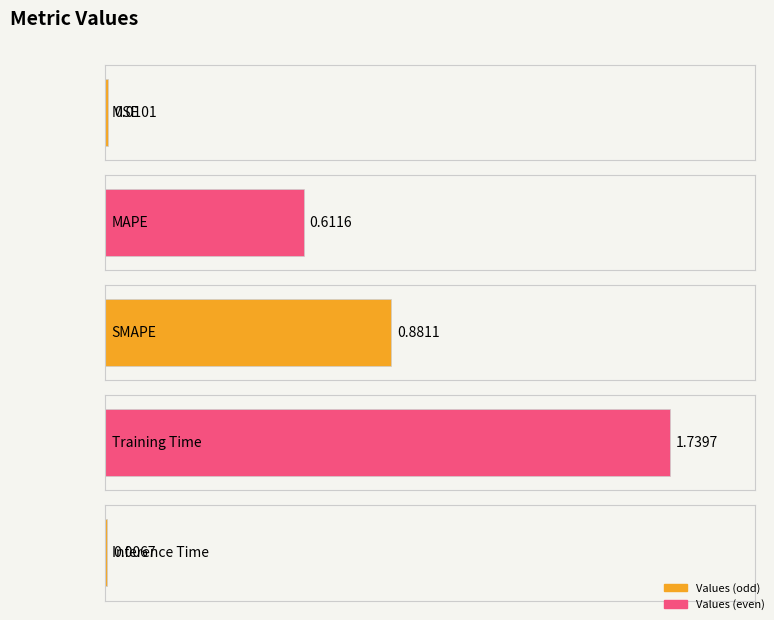

Does the chart contain any negative values?

No